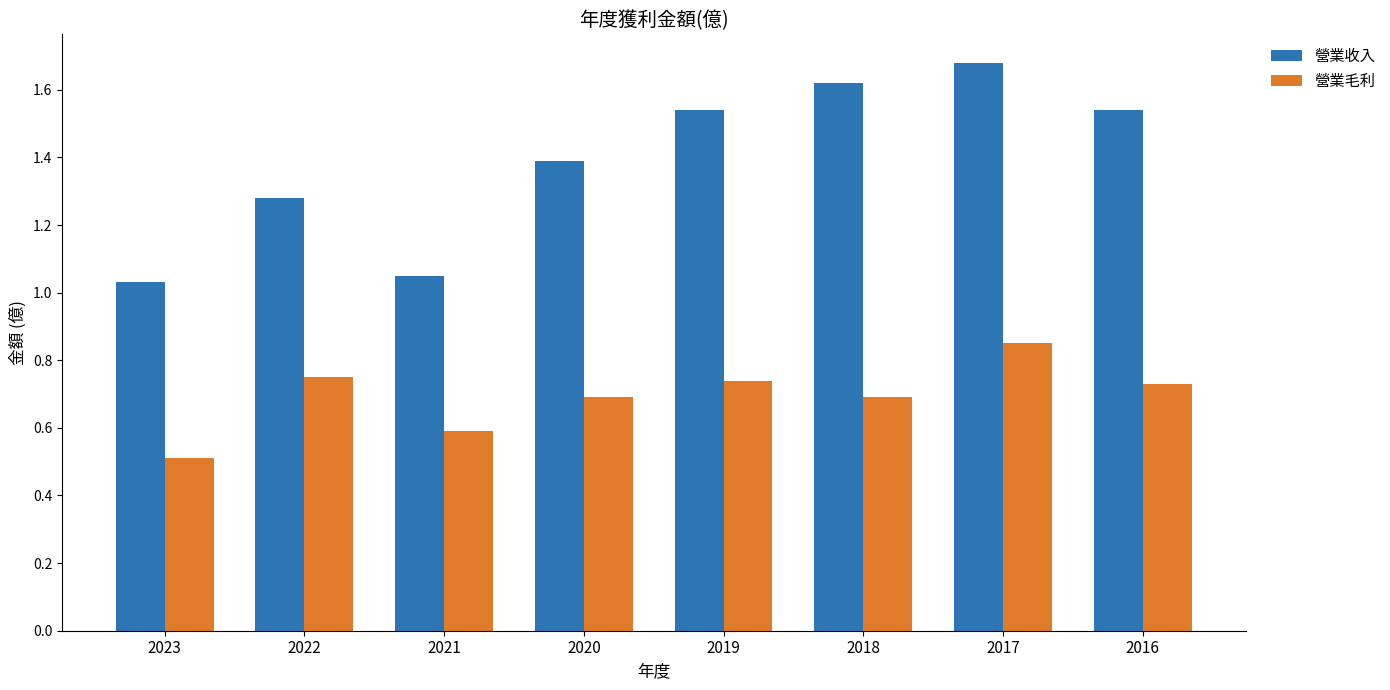

Which series has the largest total across all categories?

營業收入